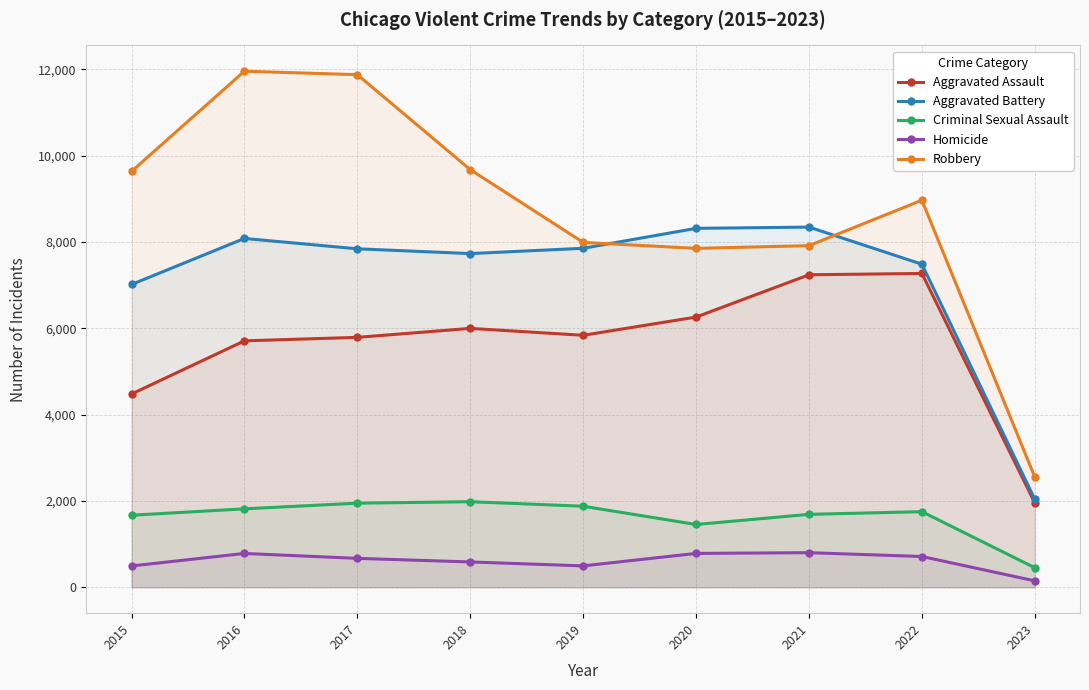

Where does the Aggravated Battery series first go above 7845?

2016